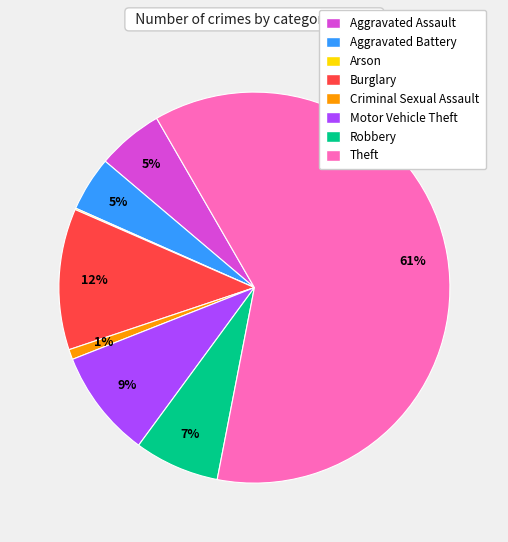

Do Robbery and Criminal Sexual Assault together represent more than half of the pie?

No